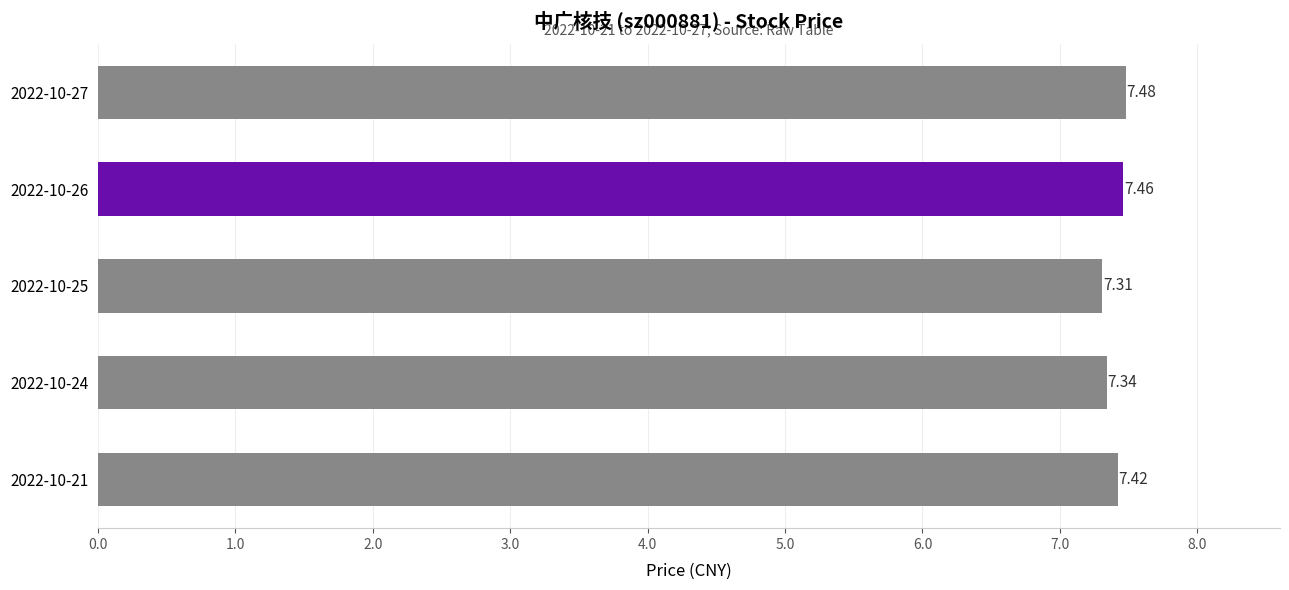

Are the bars horizontal?

Yes